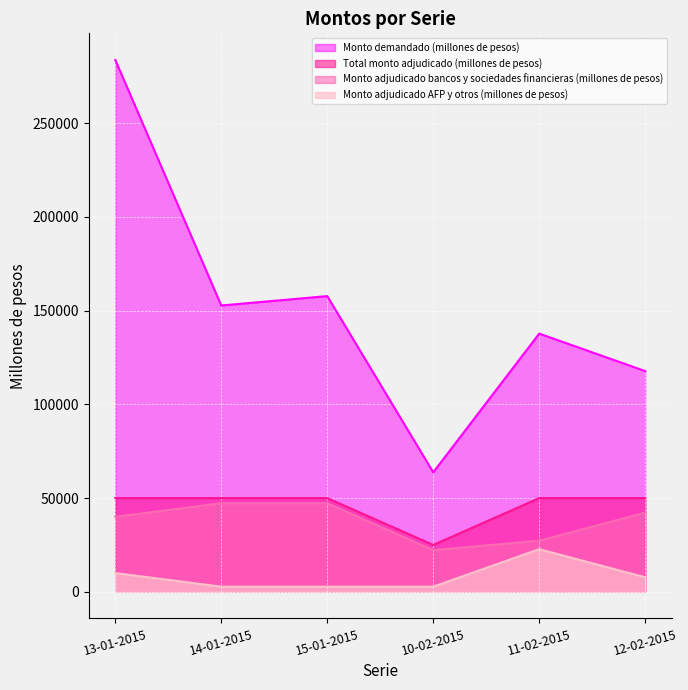

What is the sum of the Monto adjudicado AFP y otros (millones de pesos) values at 11-02-2015 and 13-01-2015?

32750